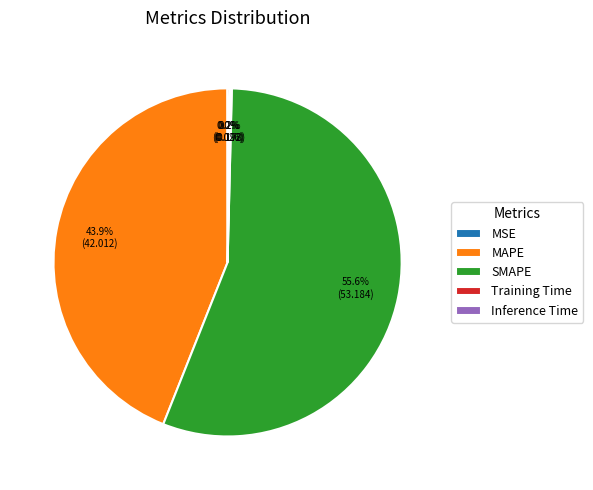

Which slice represents more than half of the pie?

SMAPE